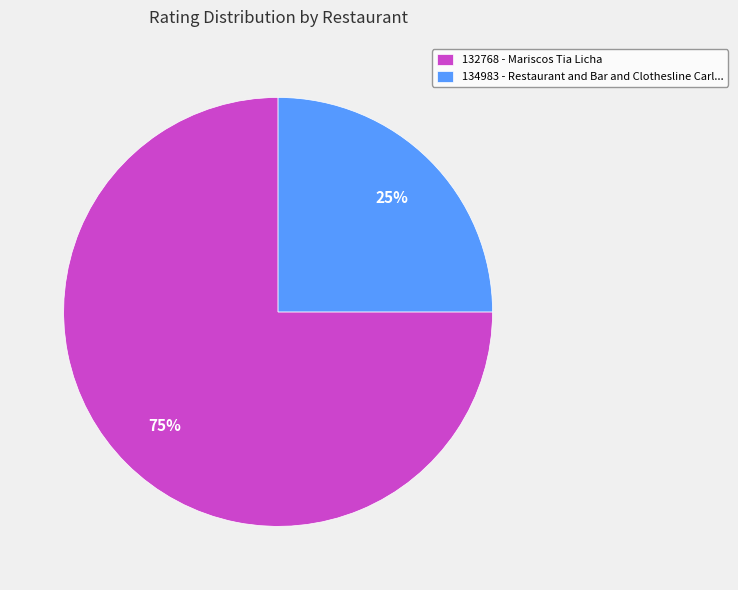

What percentage is the 134983 slice, to the nearest percent?

25%